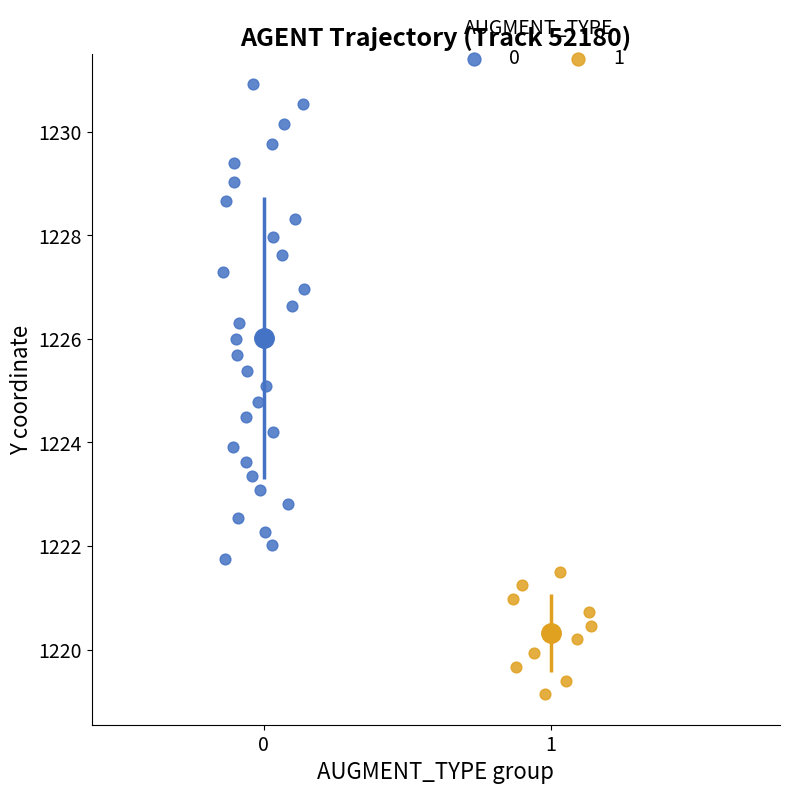

What are all the series names shown in the legend?

0, 1